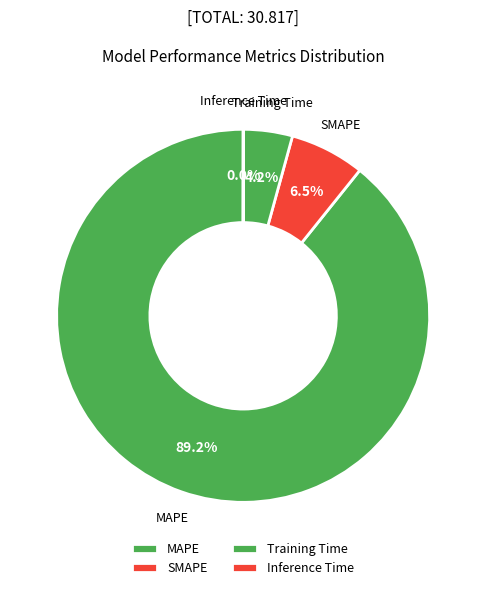

Which slice is the largest?

MAPE